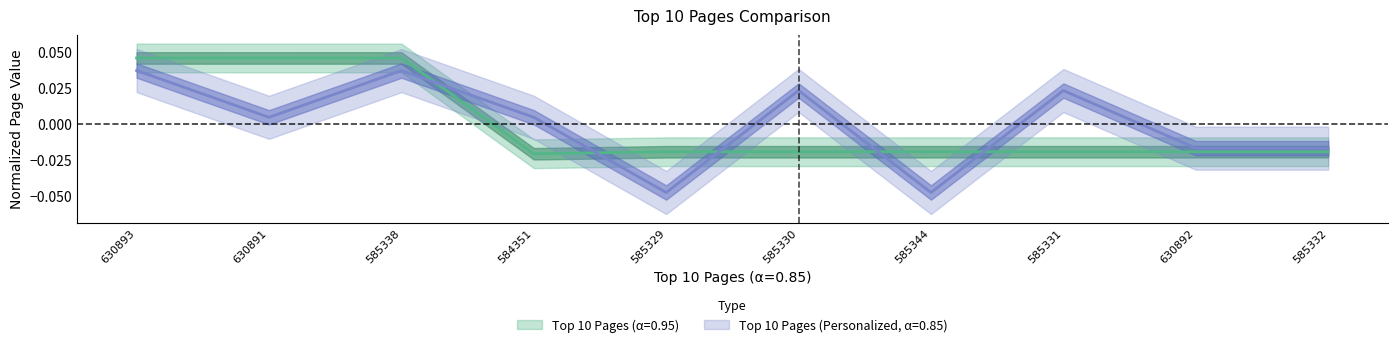

At which label is Top 10 Pages (Personalized, α=0.85) closest to 0?

630891